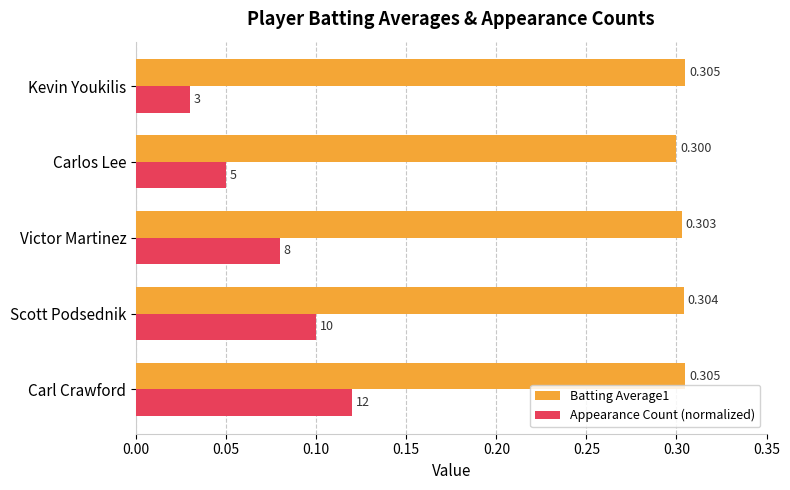

Which series has the largest range (max minus min)?

Appearance Count (normalized)